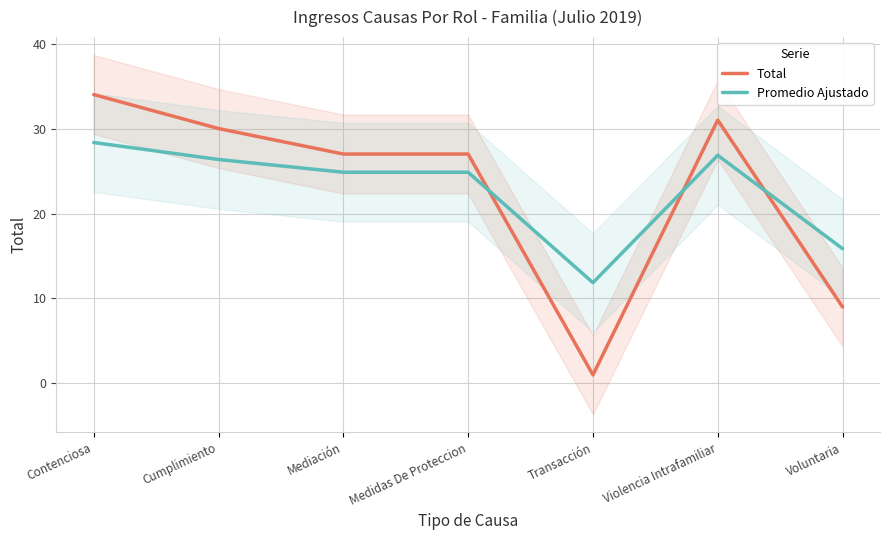

In Total, how many points are lower than both neighbors (excluding endpoints)?

1